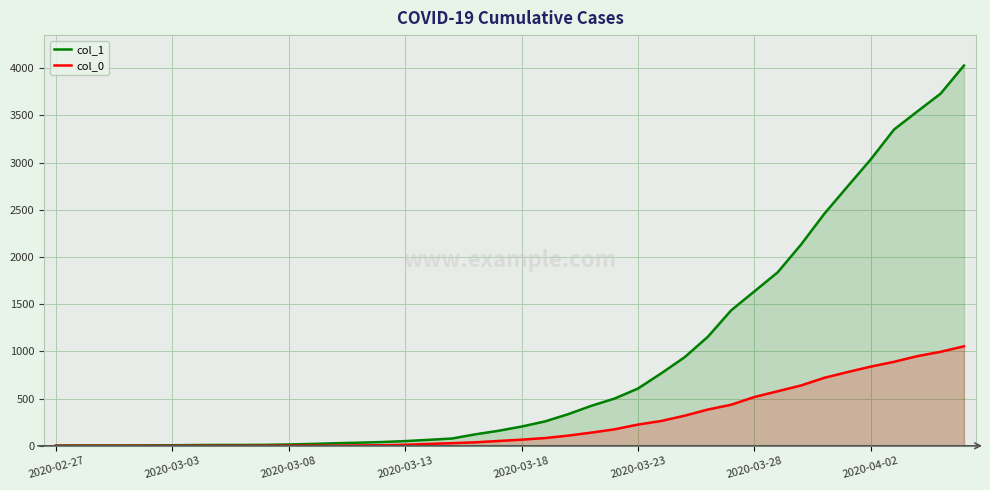

Which series has the largest range (max minus min)?

col_1